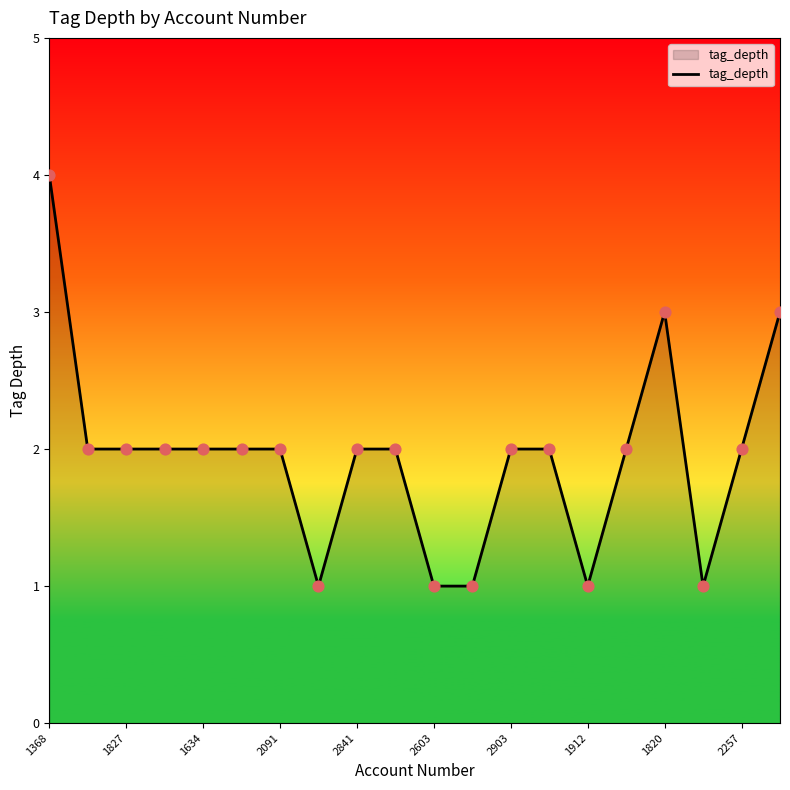

What is the greatest value displayed?

4